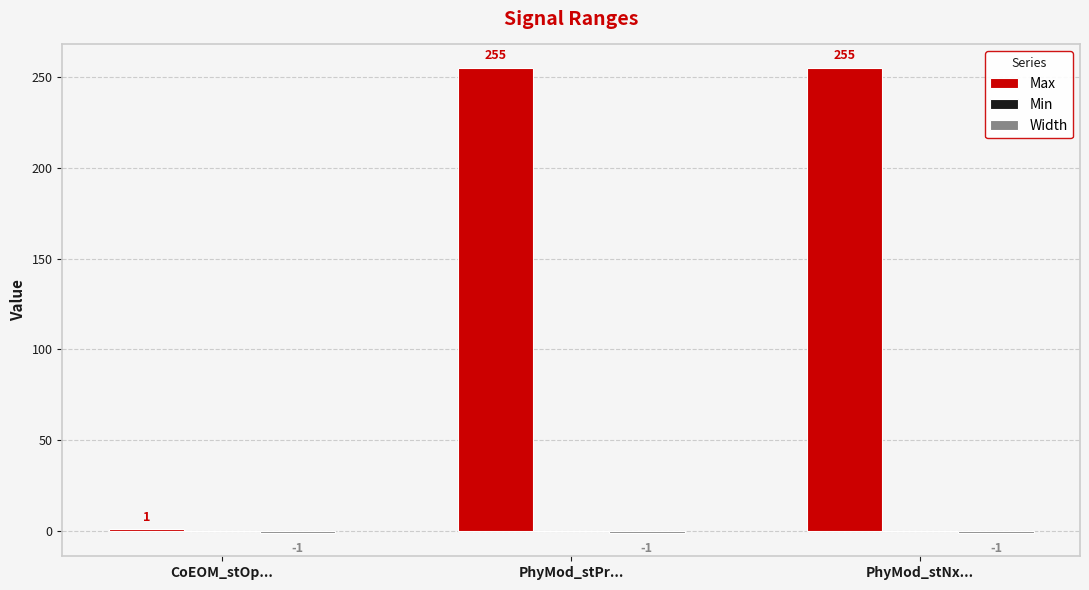

What is the maximum value shown in the chart?

255